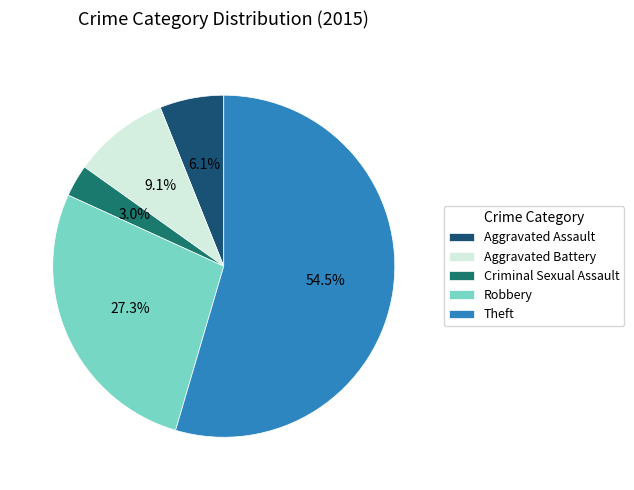

What is the ratio of the value at Aggravated Battery to the value at Aggravated Assault?

1.5